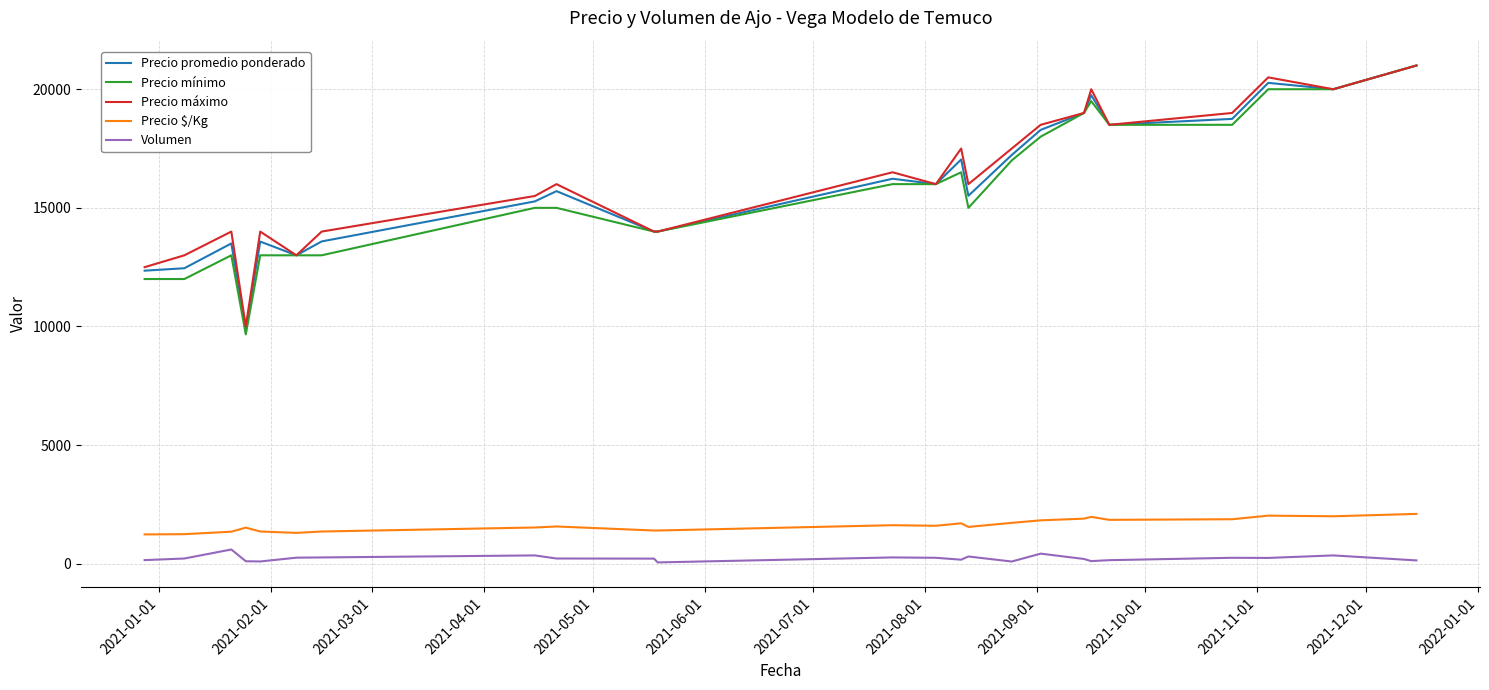

What is the minimum value for Precio promedio ponderado?

9873.3